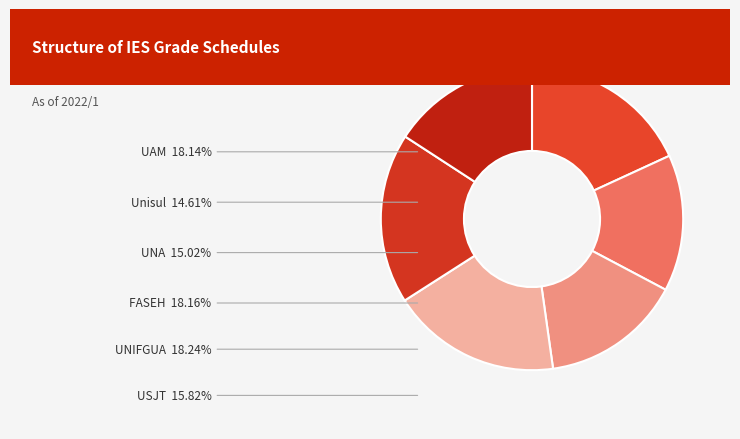

Is there any slice that represents more than half of the pie?

No